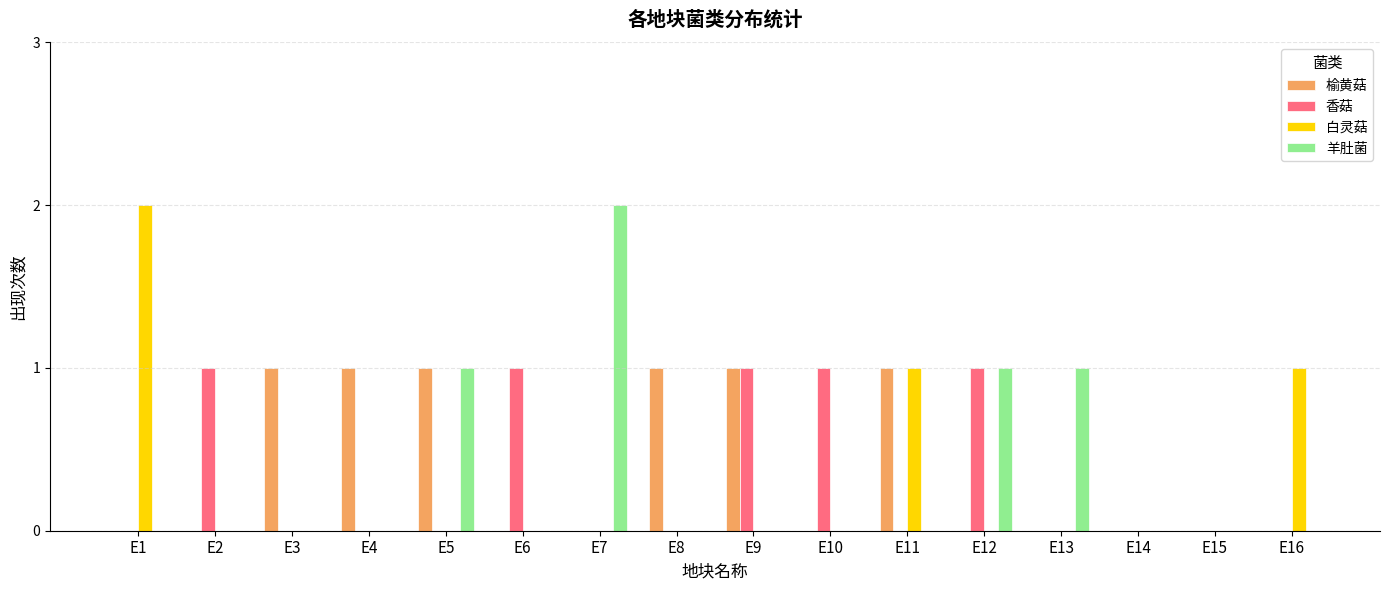

What is the spread (max minus min) of values at E7?

2